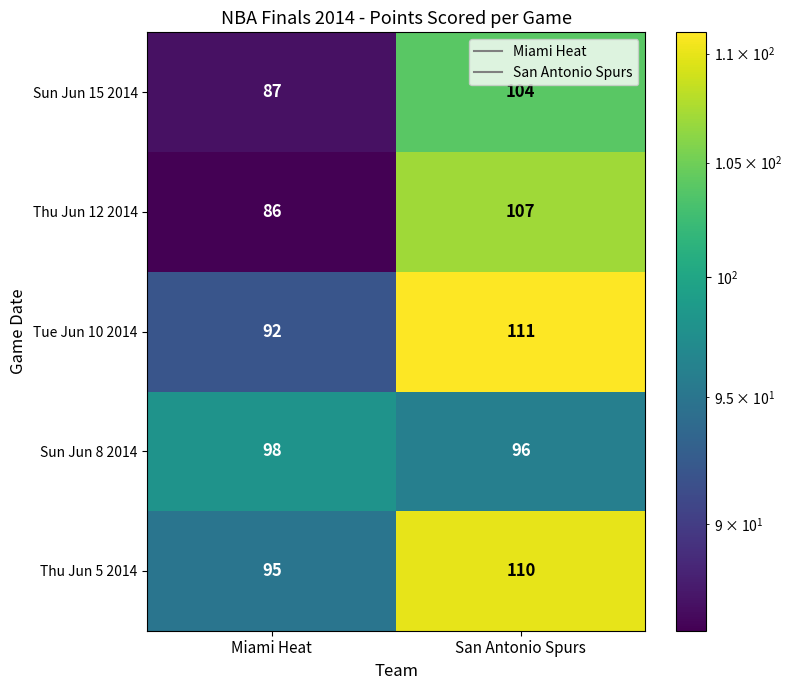

Which label corresponds to the smallest value in the chart?

Miami Heat